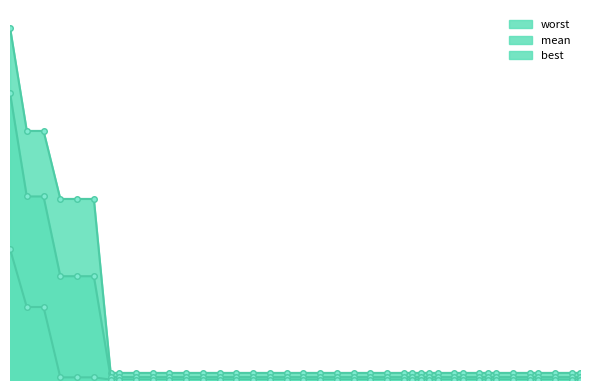

How many categories are shown in the chart?

40